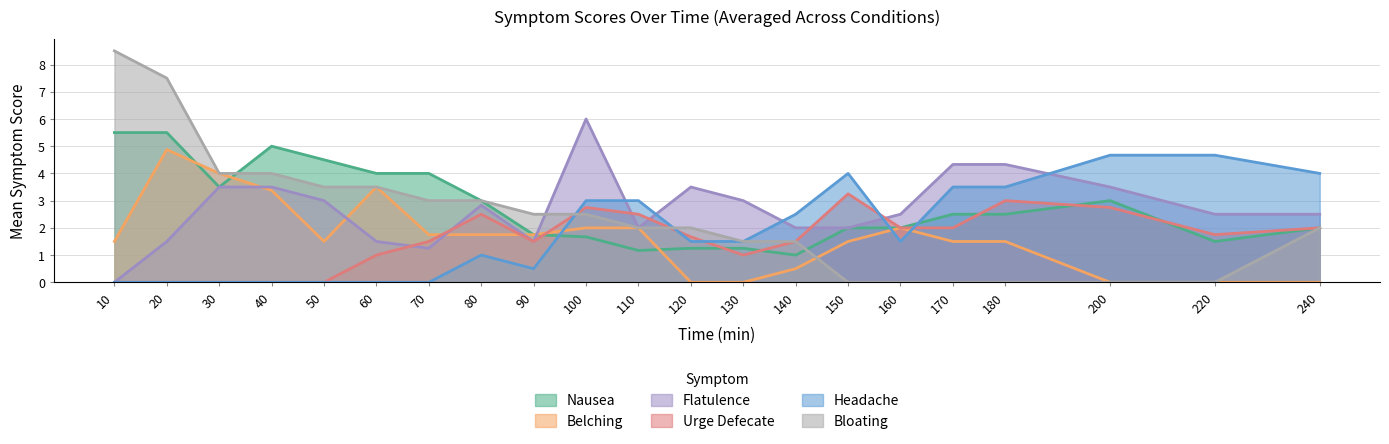

Reading left to right, what are all the values shown in this chart?

score_nausea: 5.5	5.5	3.5	5.0	4.5	4.0	4.0	3.0	1.8	1.7	1.2	1.2	1.2	1.0	2.0	2.0	2.5	2.5	3.0	1.5	2.0
score_belching: 1.5	4.9	4.0	3.4	1.5	3.5	1.8	1.8	1.8	2.0	2.0	0.0	0.0	0.5	1.5	2.0	1.5	1.5	0.0	0.0	0.0
score_flatulence: 0.0	1.5	3.5	3.5	3.0	1.5	1.2	2.8	1.5	6.0	2.0	3.5	3.0	2.0	2.0	2.5	4.3	4.3	3.5	2.5	2.5
score_urge_defecate: 0.0	0.0	0.0	0.0	0.0	1.0	1.5	2.5	1.5	2.8	2.5	1.7	1.0	1.5	3.2	2.0	2.0	3.0	2.8	1.8	2.0
score_headache: 0.0	0.0	0.0	0.0	0.0	0.0	0.0	1.0	0.5	3.0	3.0	1.5	1.5	2.5	4.0	1.5	3.5	3.5	4.7	4.7	4.0
score_bloating: 8.5	7.5	4.0	4.0	3.5	3.5	3.0	3.0	2.5	2.5	2.0	2.0	1.5	1.5	0.0	0.0	0.0	0.0	0.0	0.0	2.0